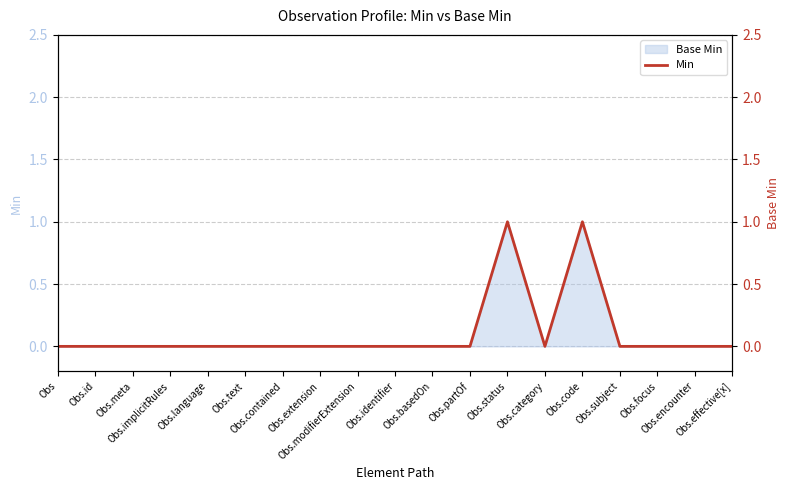

What is the label of the 10th point from the left?

Obs.identifier